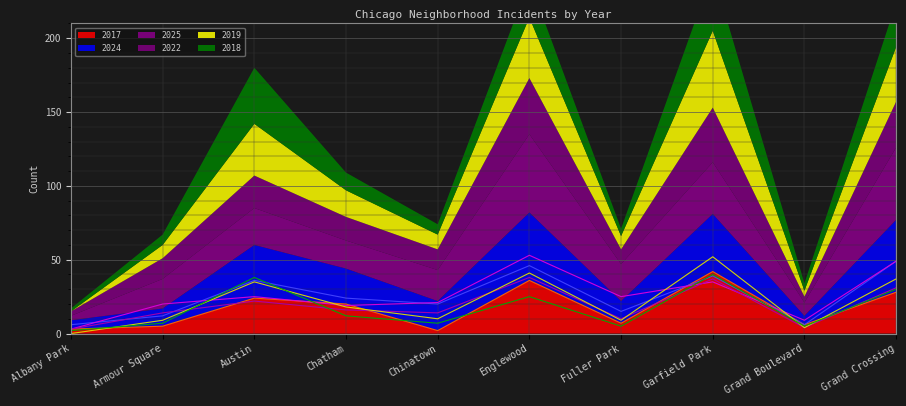

Between Garfield Park and Grand Crossing, which series saw the biggest shift?

2019